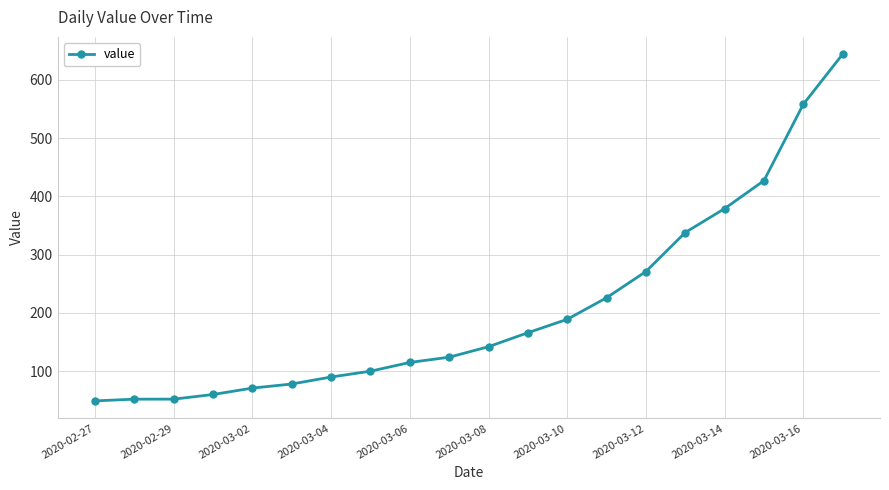

What is the average value?

207